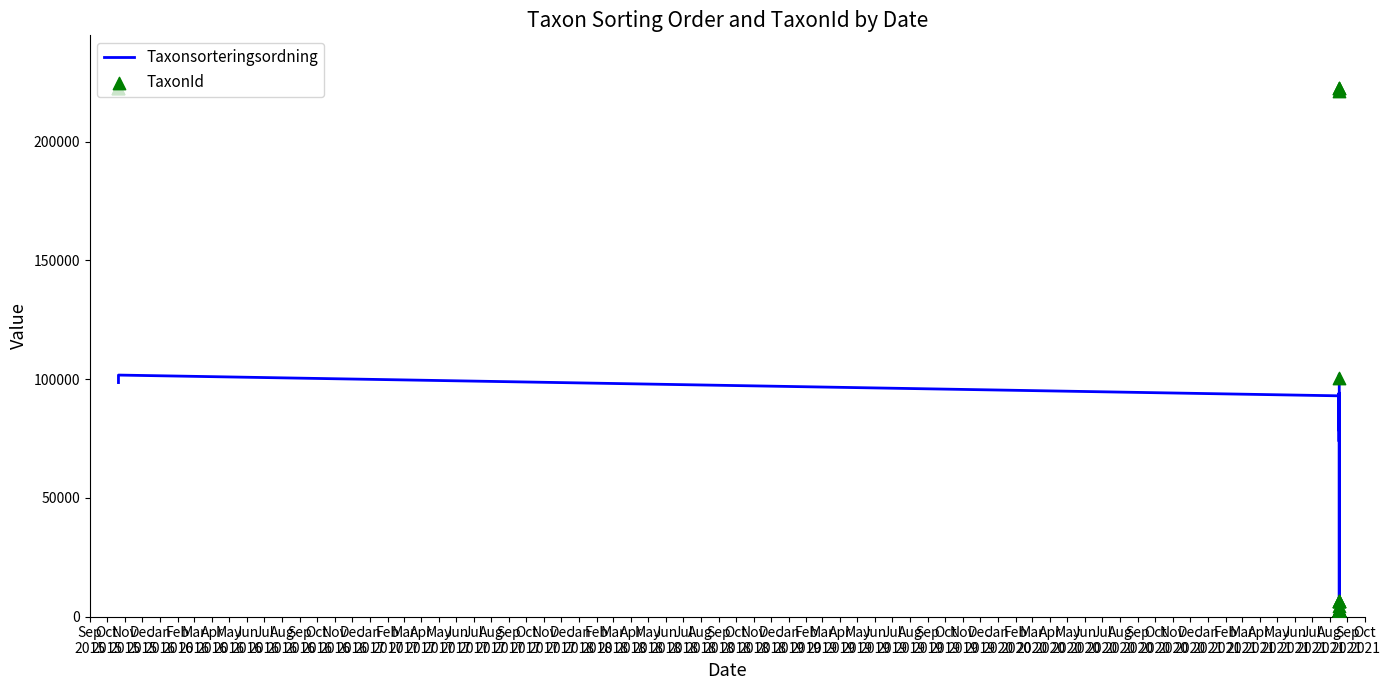

What is the total value across all series at Nov
2017?

97804